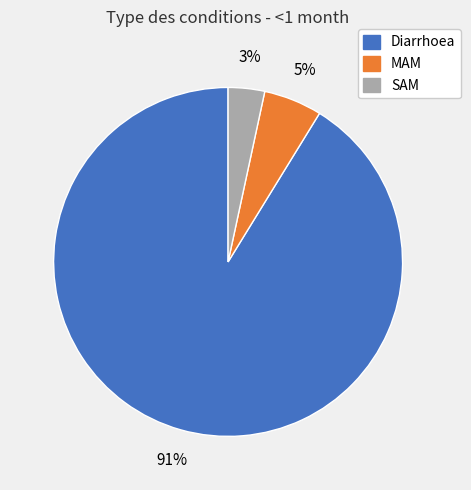

Combined, do SAM and Diarrhoea account for over 50%?

Yes